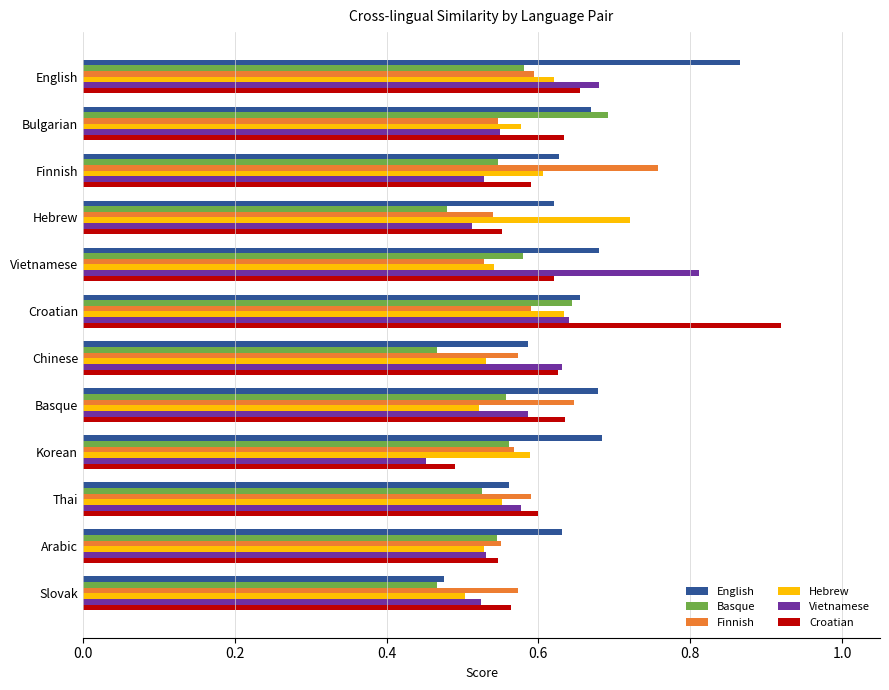

The English series shows 0.6 at Chinese. True or false?

True